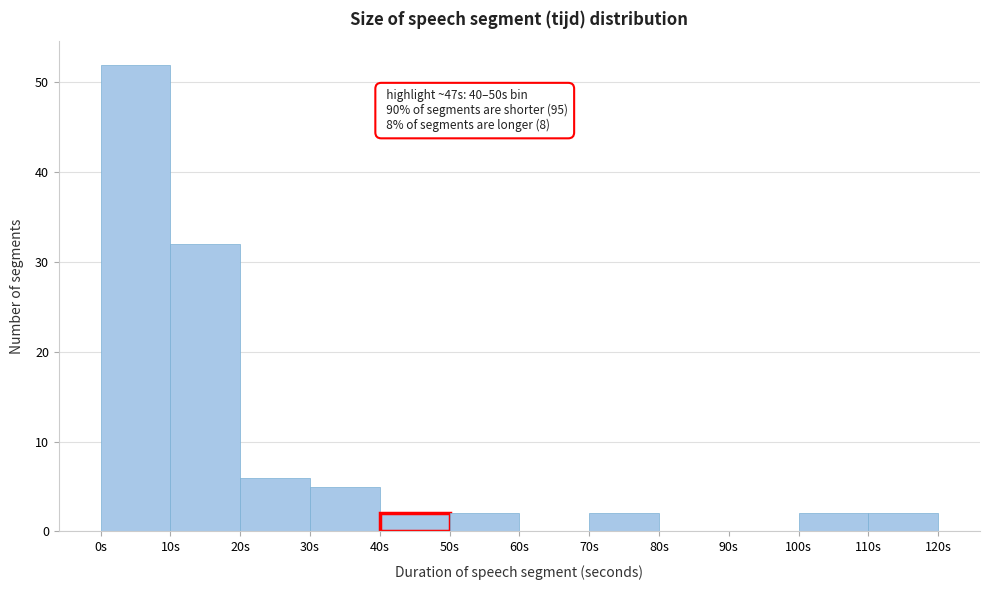

Which range on the x-axis has the tallest bar?

0 to 10